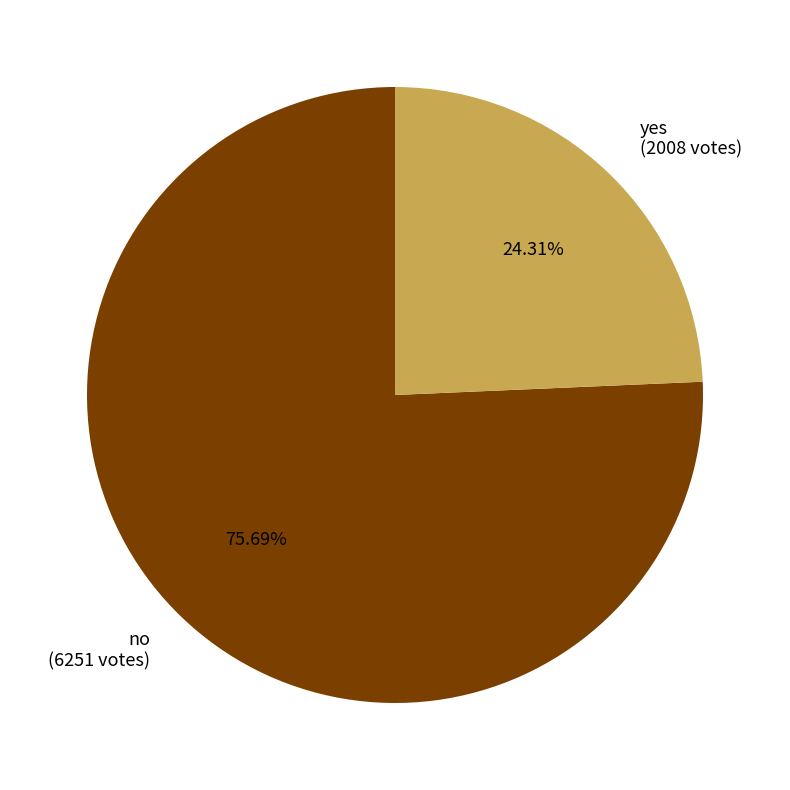

To the nearest percent, what portion does yes represent?

24%